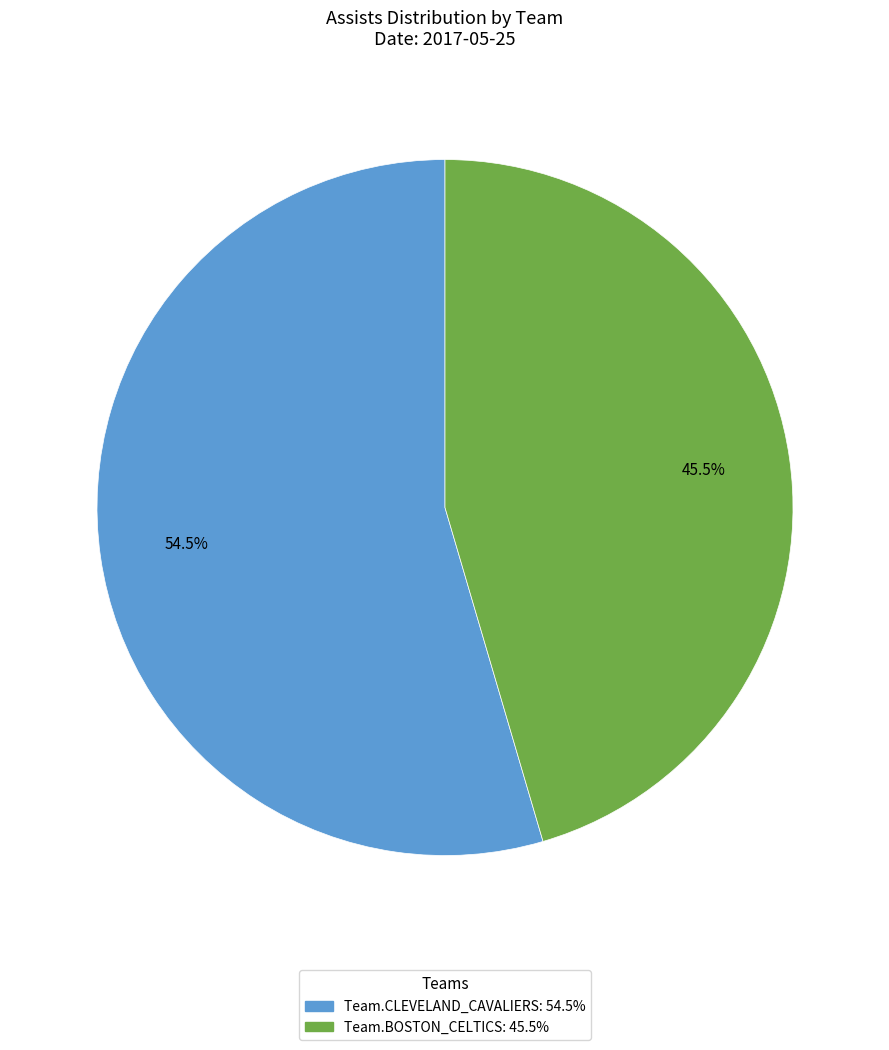

How many segments does this pie chart have?

2